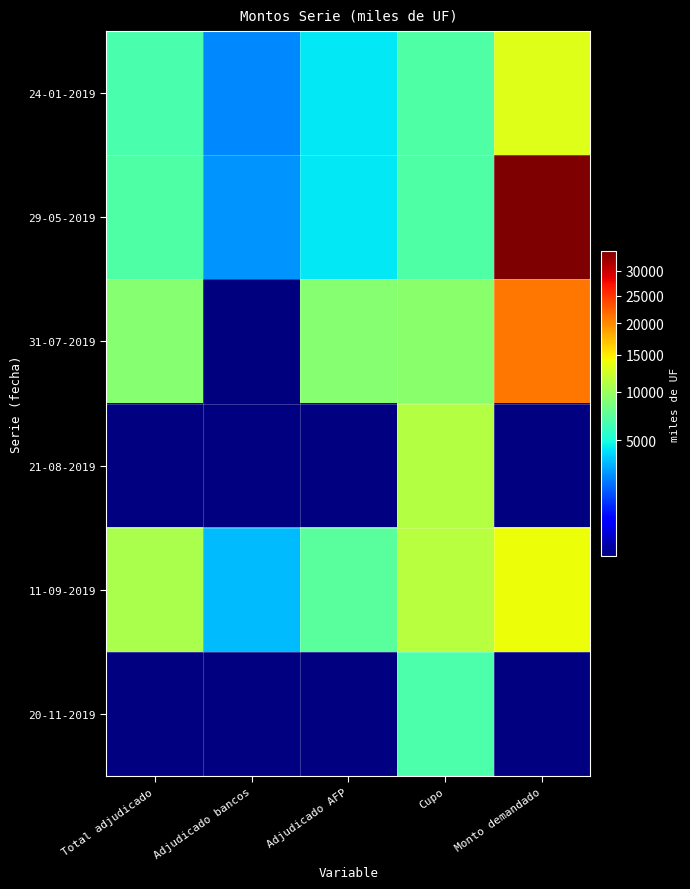

Is the value of 21-08-2019 at Total adjudicado greater than the value of 29-05-2019 at Monto demandado?

No